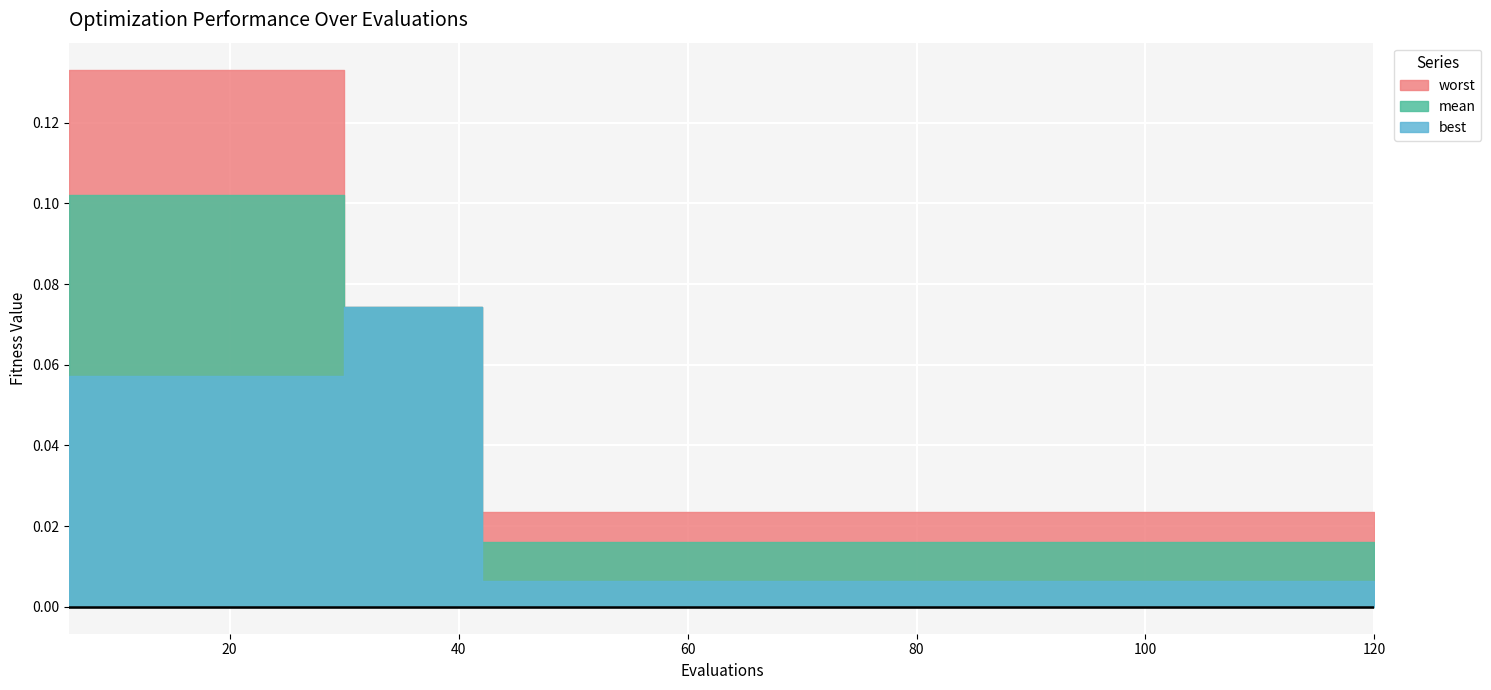

True or false: best and worst intersect in this chart.

False